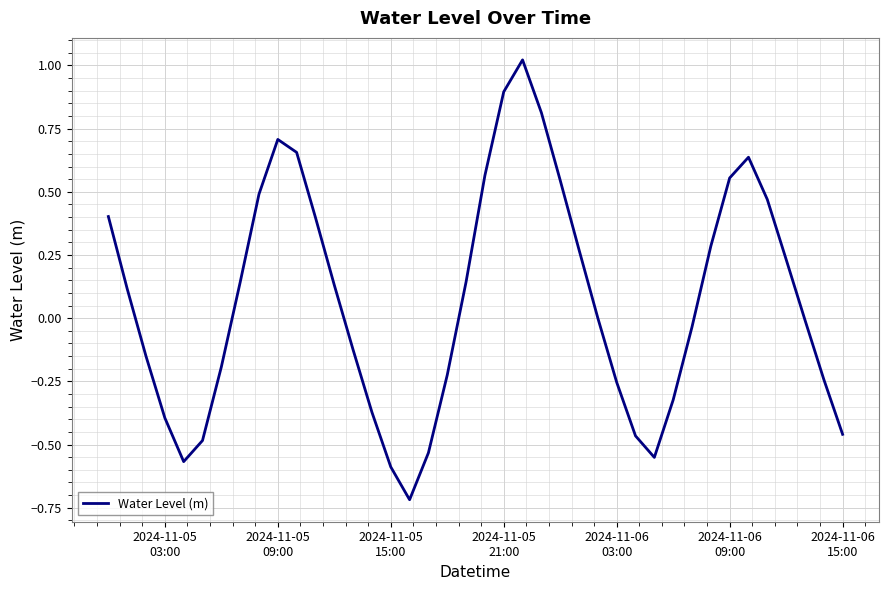

Does the chart display data point markers on the line(s)?

No